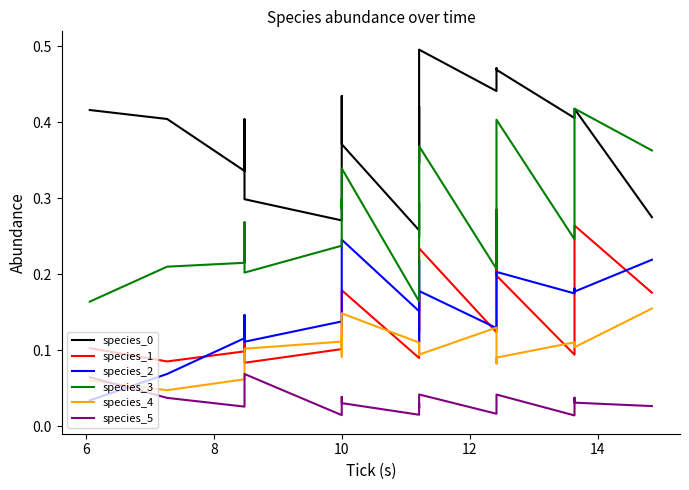

True or false: species_5 and species_3 intersect in this chart.

False